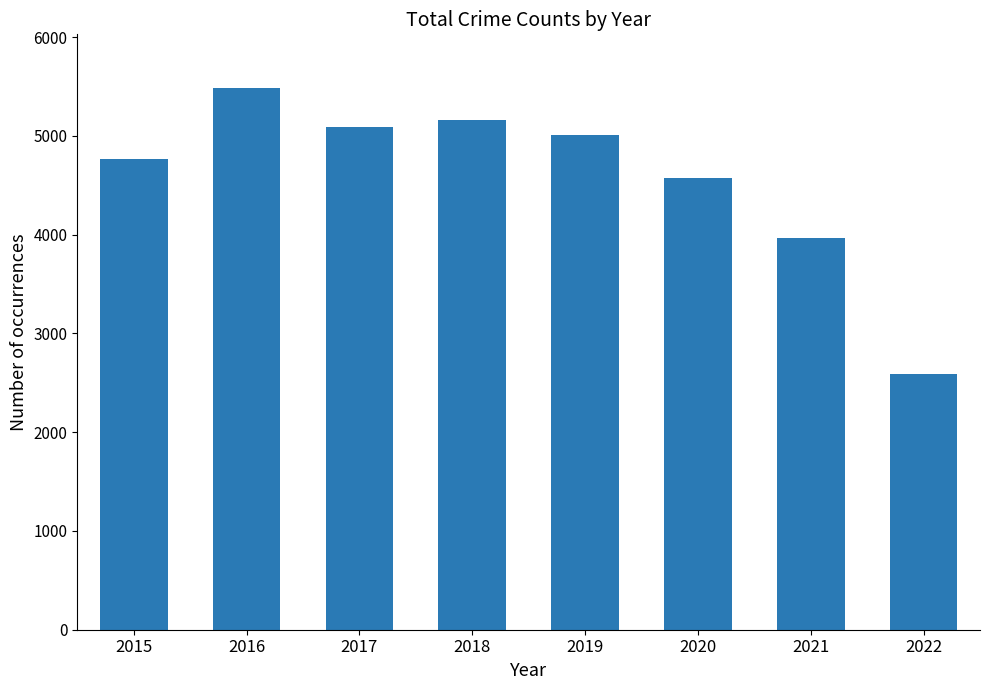

What is the maximum value shown in the chart?

5481